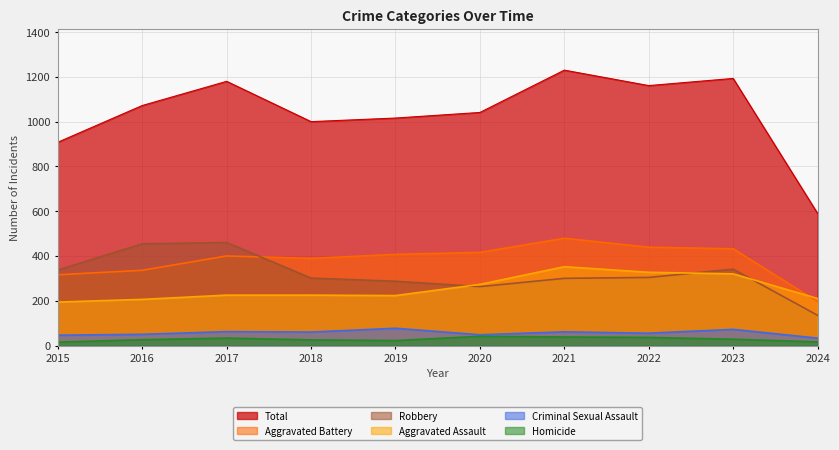

Count the number of categories in the chart.

10